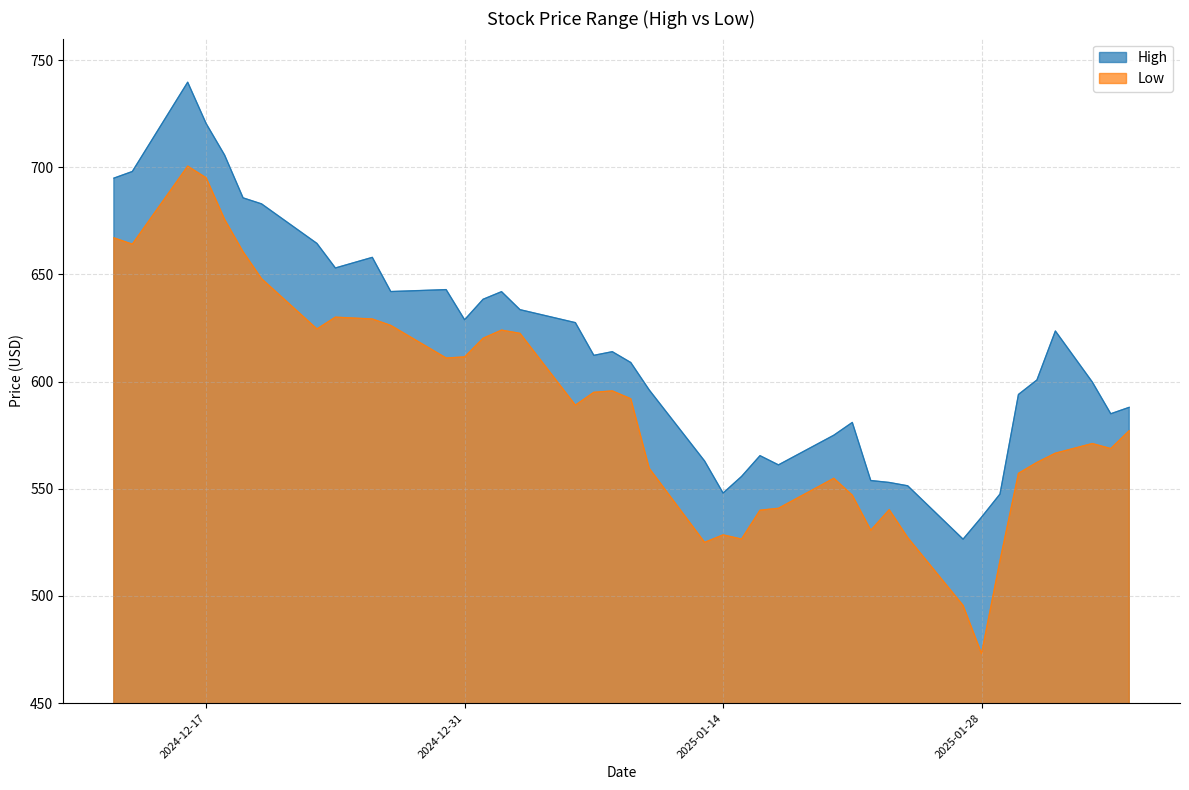

True or false: High has a value of 942.4 at 2025-02-04.

False